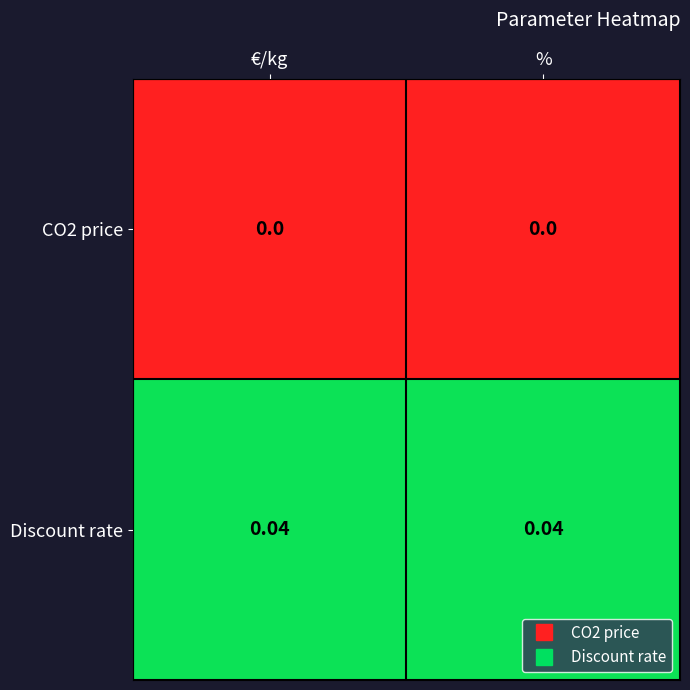

Rank the series at €/kg from highest to lowest value.

Discount rate, CO2 price